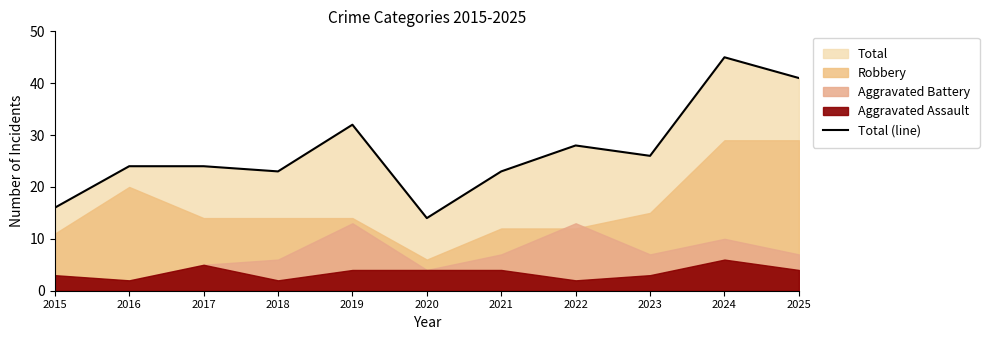

At which category does the data reach its first local valley?

2018